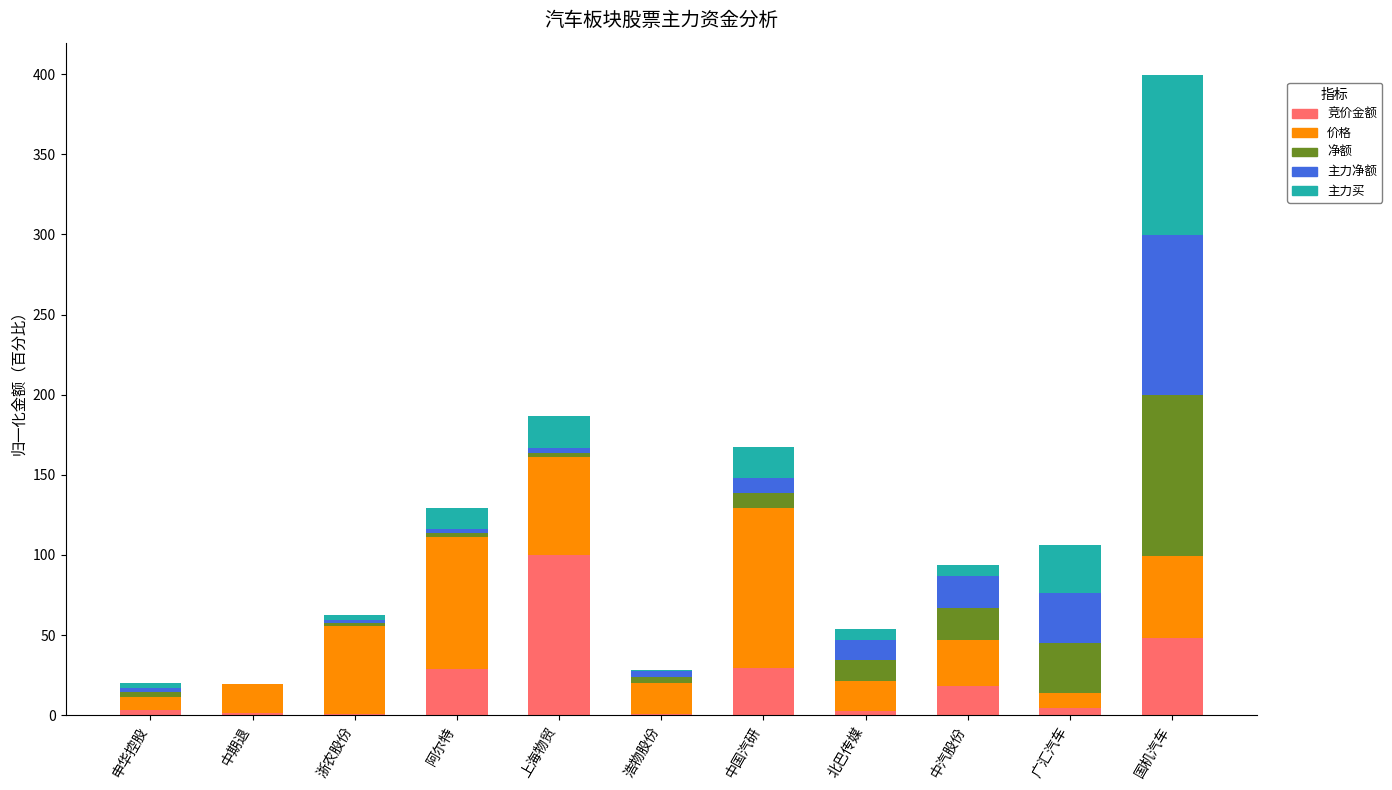

At which label does 竞价金额 reach its peak?

上海物贸